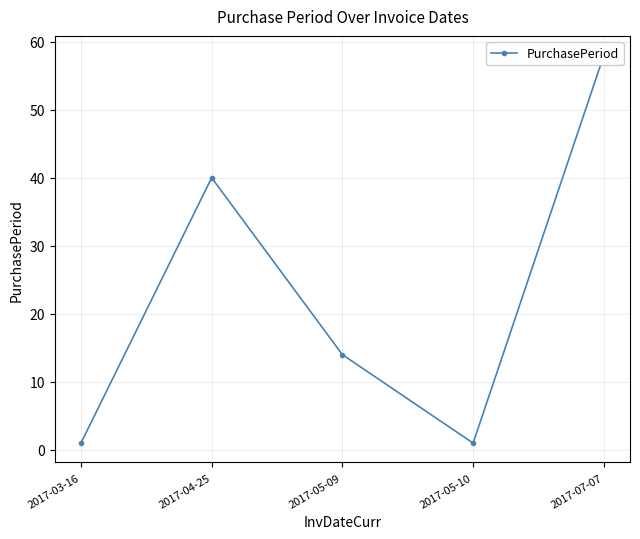

How many categories are shown in the chart?

5